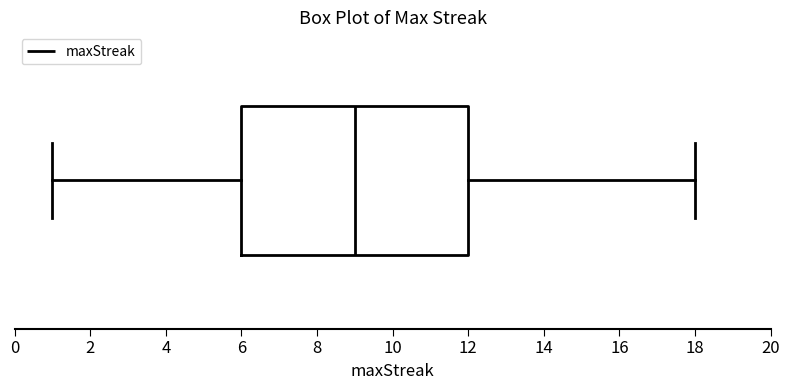

Where does the right whisker of the box end on the x-axis? The values are not printed on the chart, so give them approximately, as read against the axis.

18